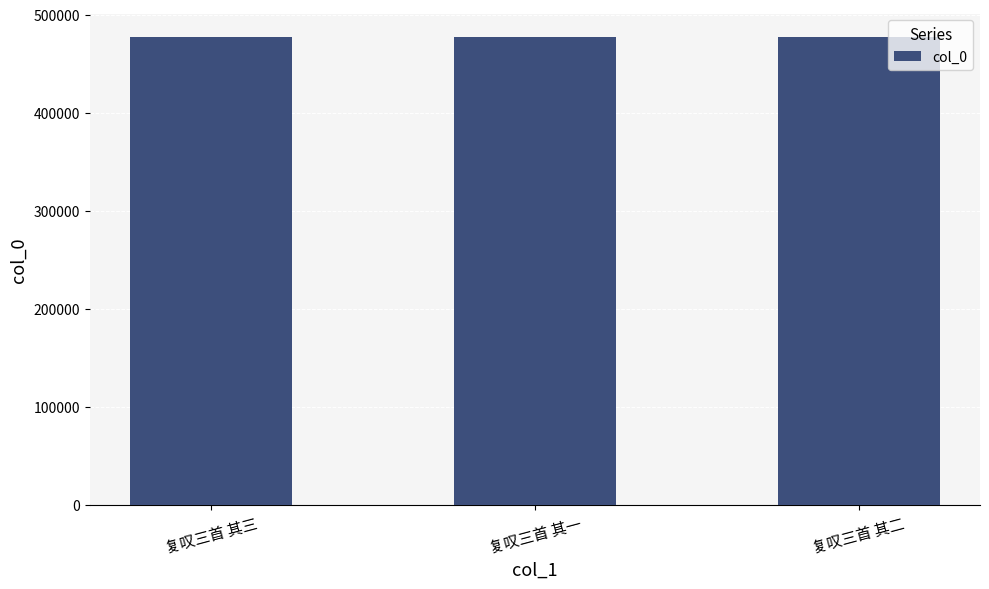

What is the average value?

477189